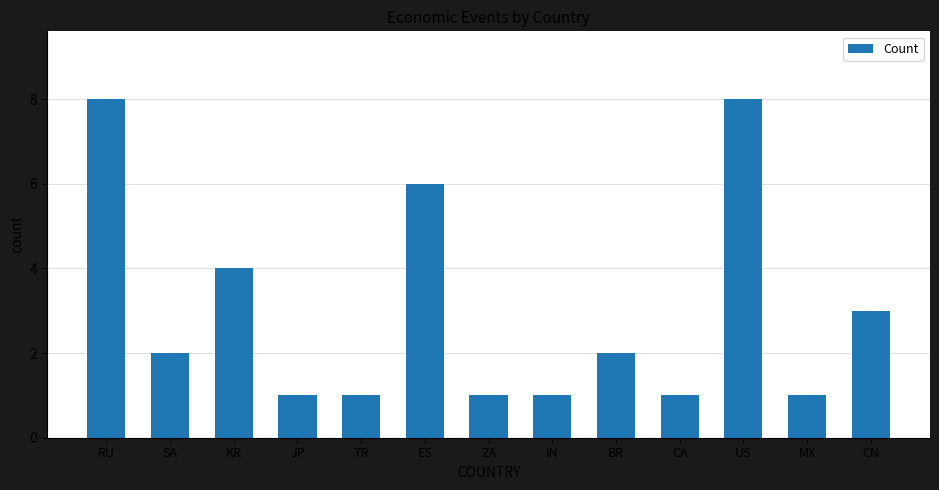

Reading left to right, what are all the values shown in this chart?

RU=8	SA=2	KR=4	JP=1	TR=1	ES=6	ZA=1	IN=1	BR=2	CA=1	US=8	MX=1	CN=3